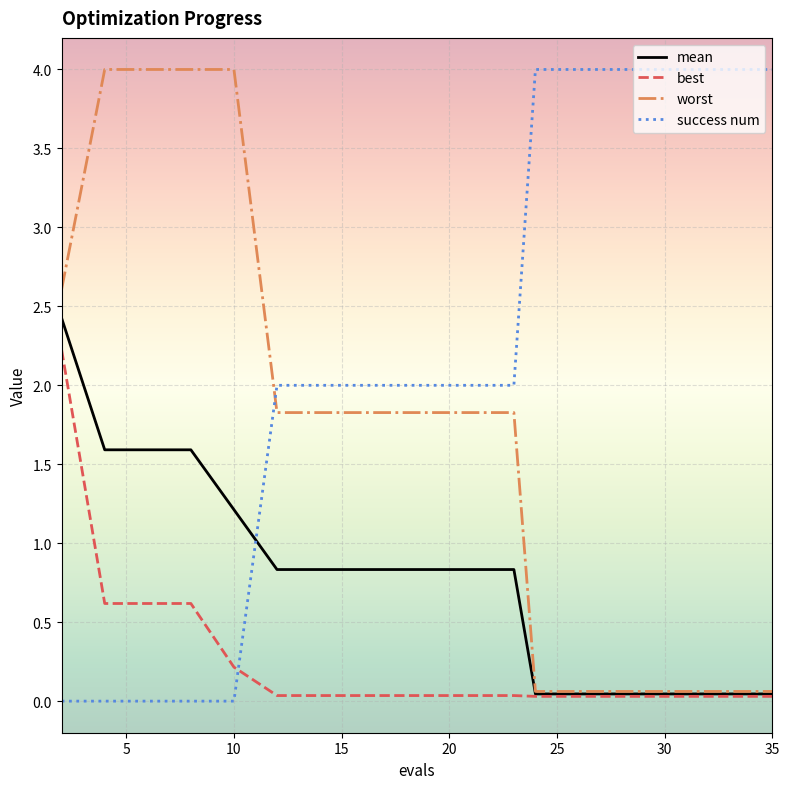

Which series has the widest spread of values?

success num